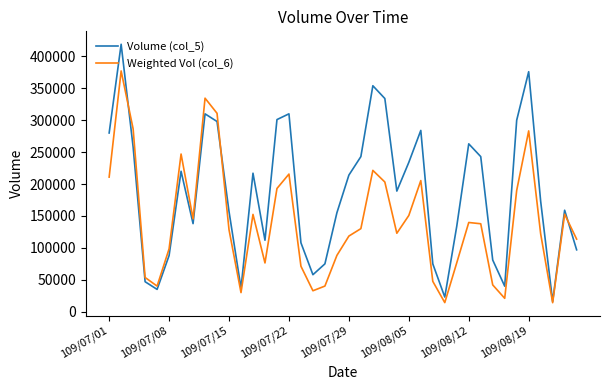

What is the sum of all Volume (col_5) values?

7455000